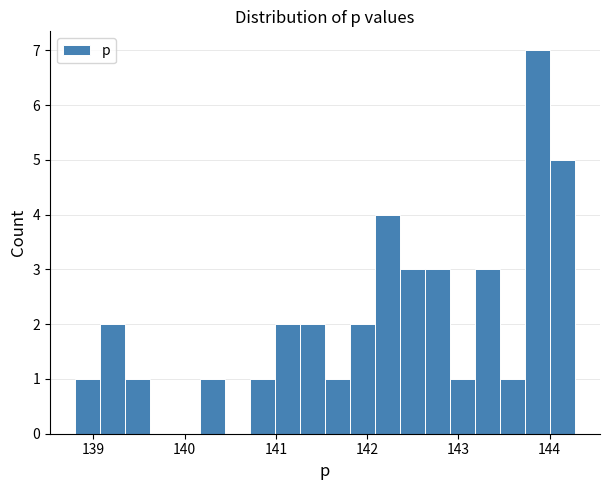

Read against the x-axis, roughly where is the centre of the tallest bar?

143.9